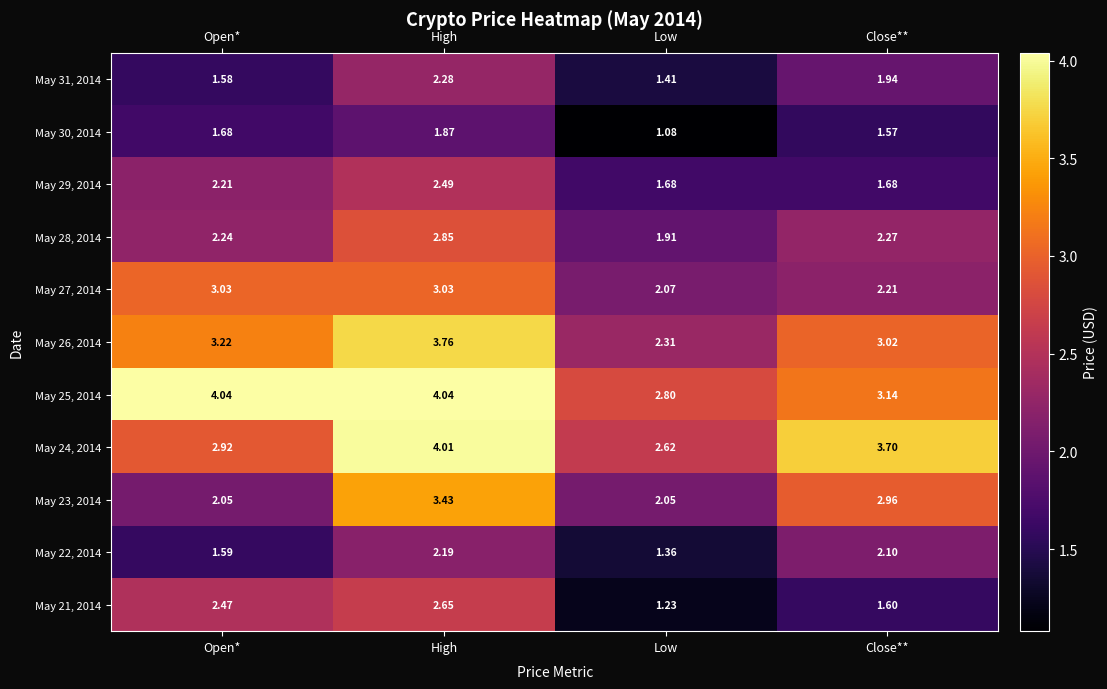

Which category has the lowest value across all series?

Low